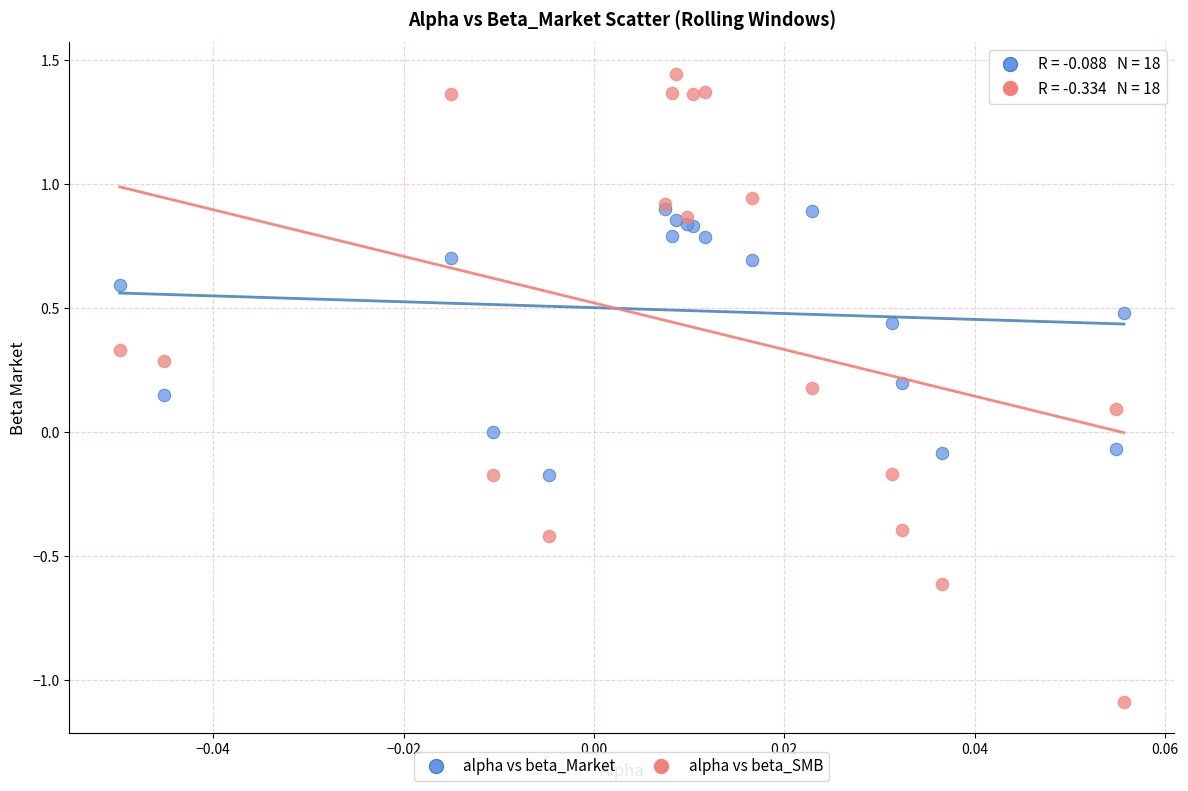

What are all the series names shown in the legend?

alpha vs beta_Market, alpha vs beta_SMB